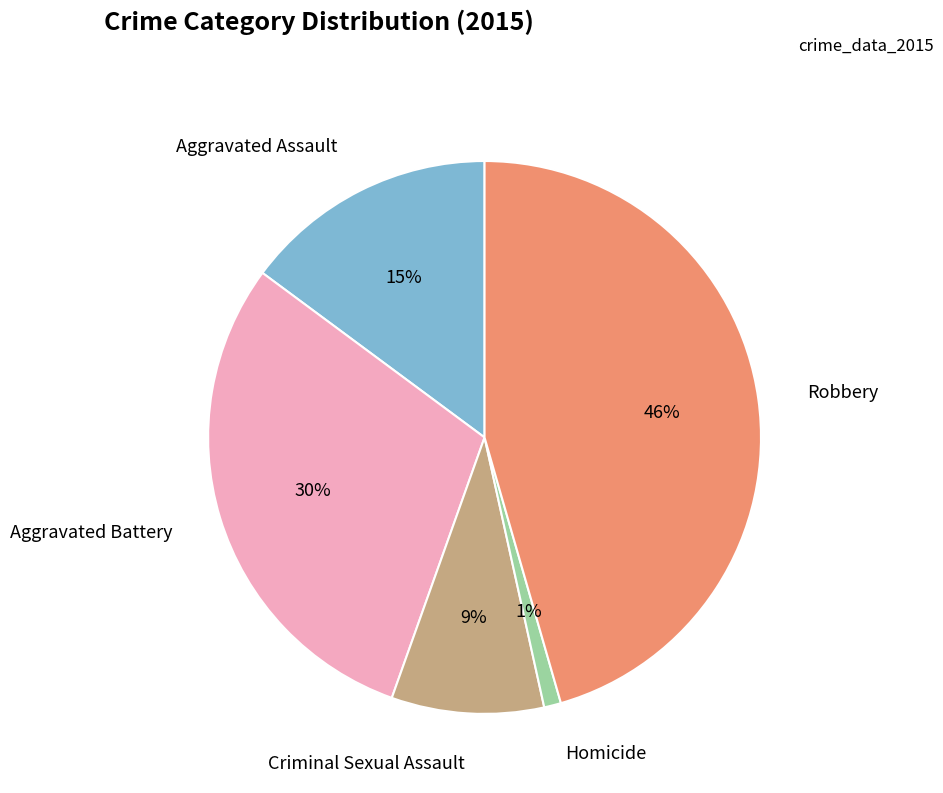

To the nearest percent, what portion does Homicide represent?

1%